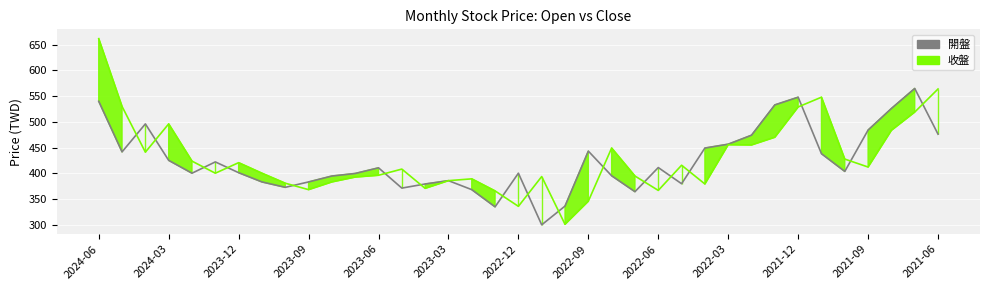

Read the 開盤 value at 35.

565.0